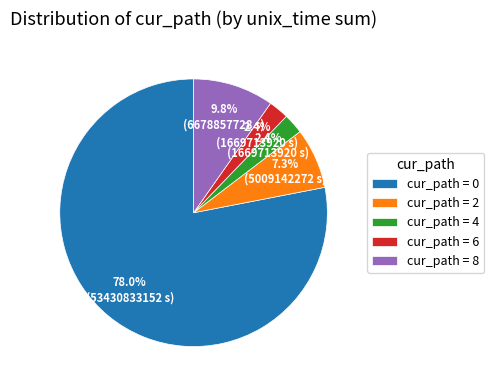

How many slices are in this pie chart?

5